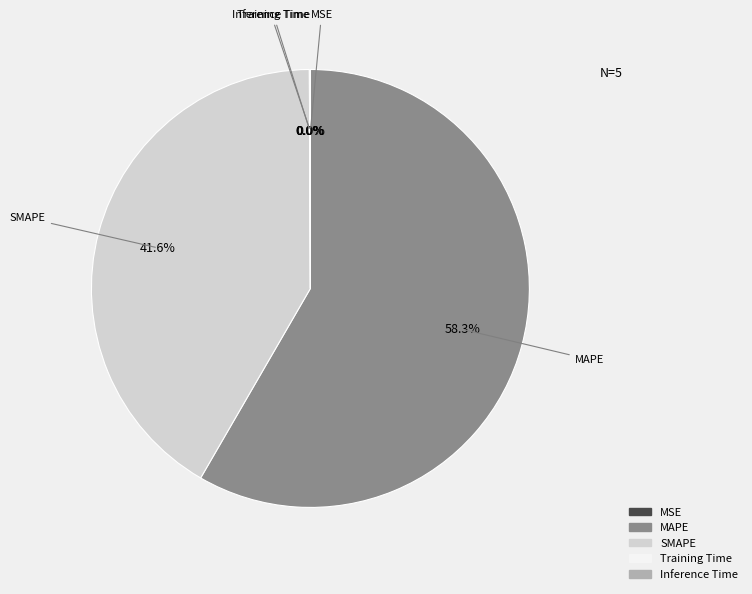

Which slice is the largest?

MAPE